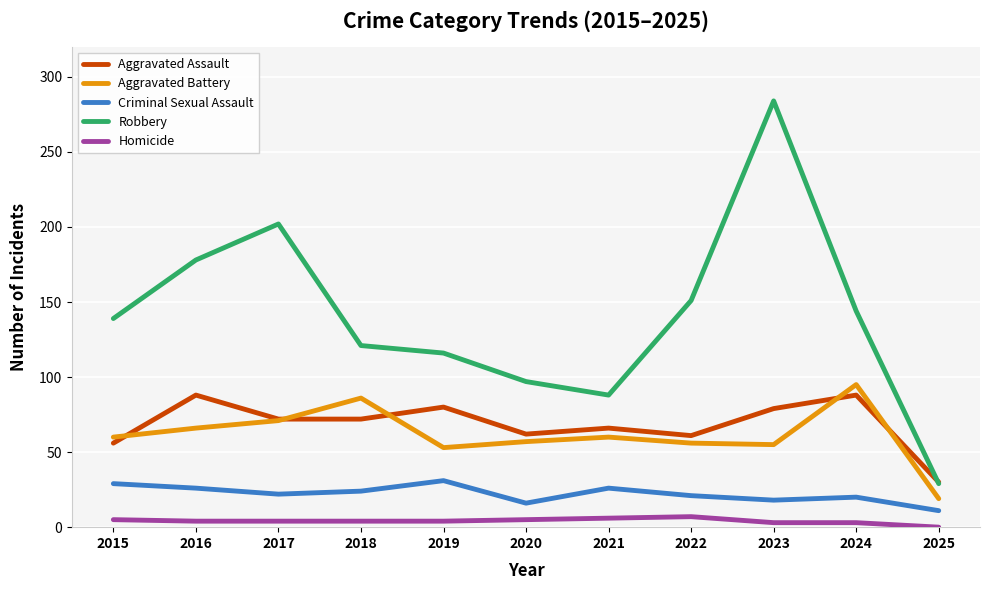

Is this an area chart (filled region under the line)?

No